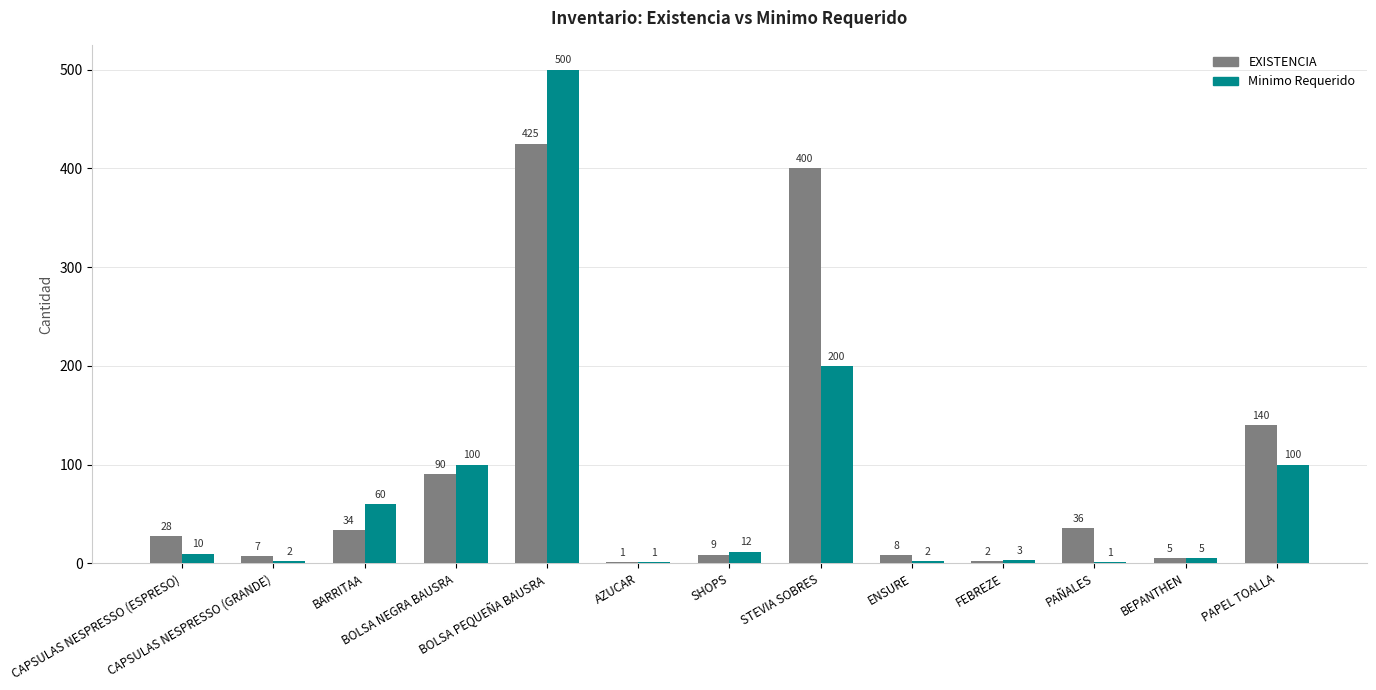

Which category has the highest value in the EXISTENCIA series?

BOLSA PEQUEÑA BAUSRA